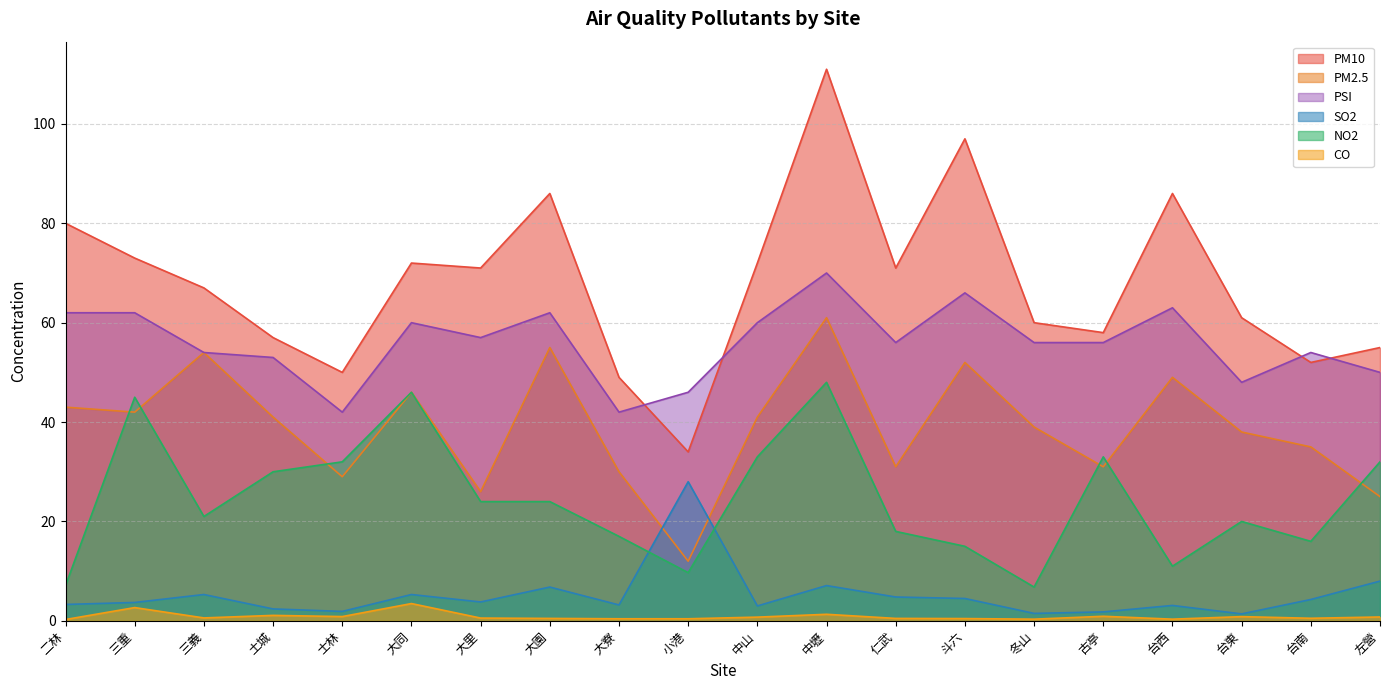

At how many categories does at least one series exceed 77?

5